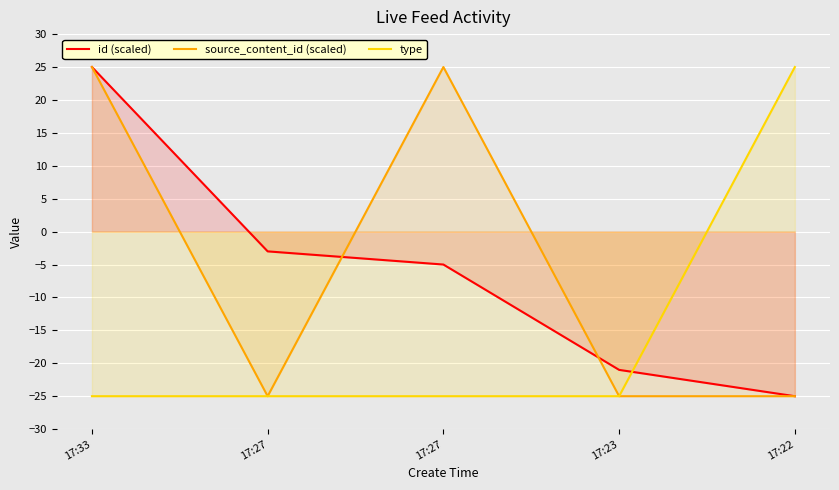

Which label corresponds to the largest value in the chart?

17:33